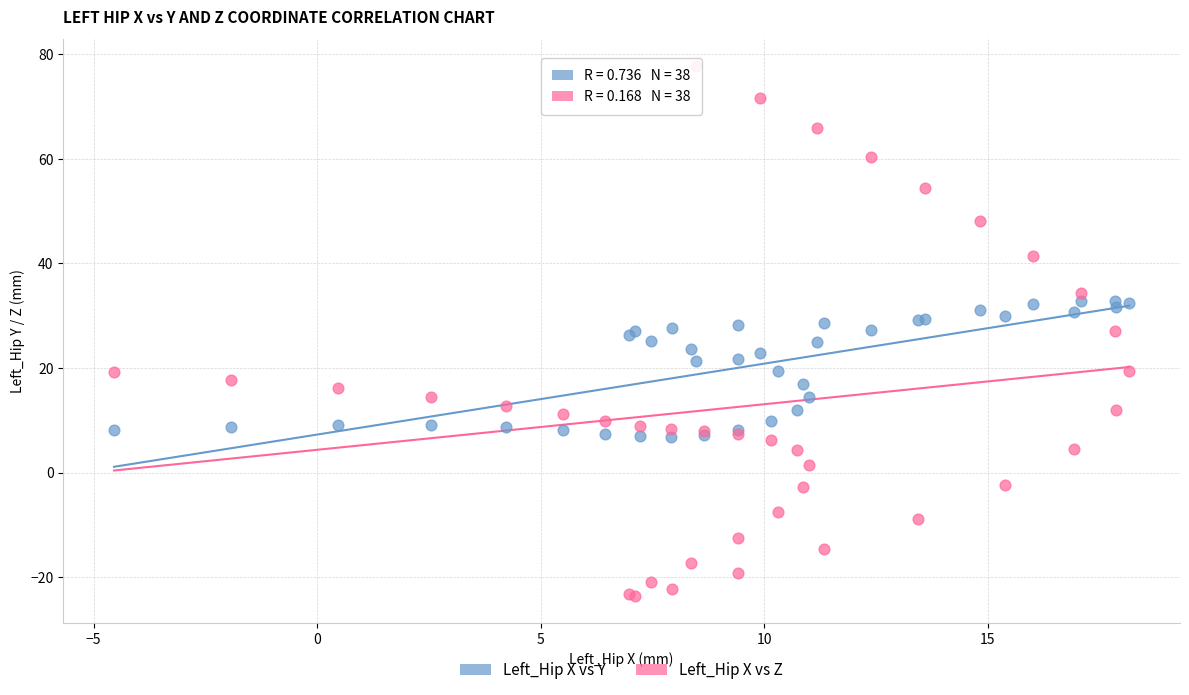

Which series has the largest Y range (max minus min)?

Left_Hip X vs Z